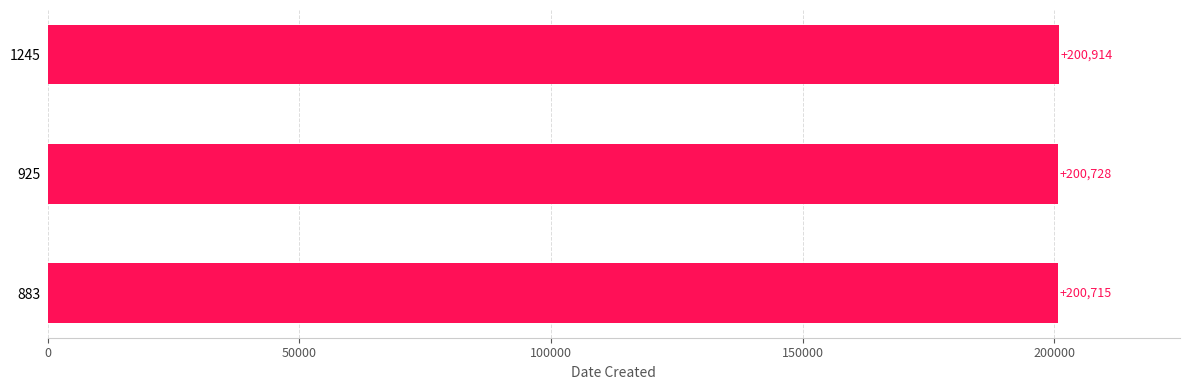

Rank the categories by value from lowest to highest.

883, 925, 1245